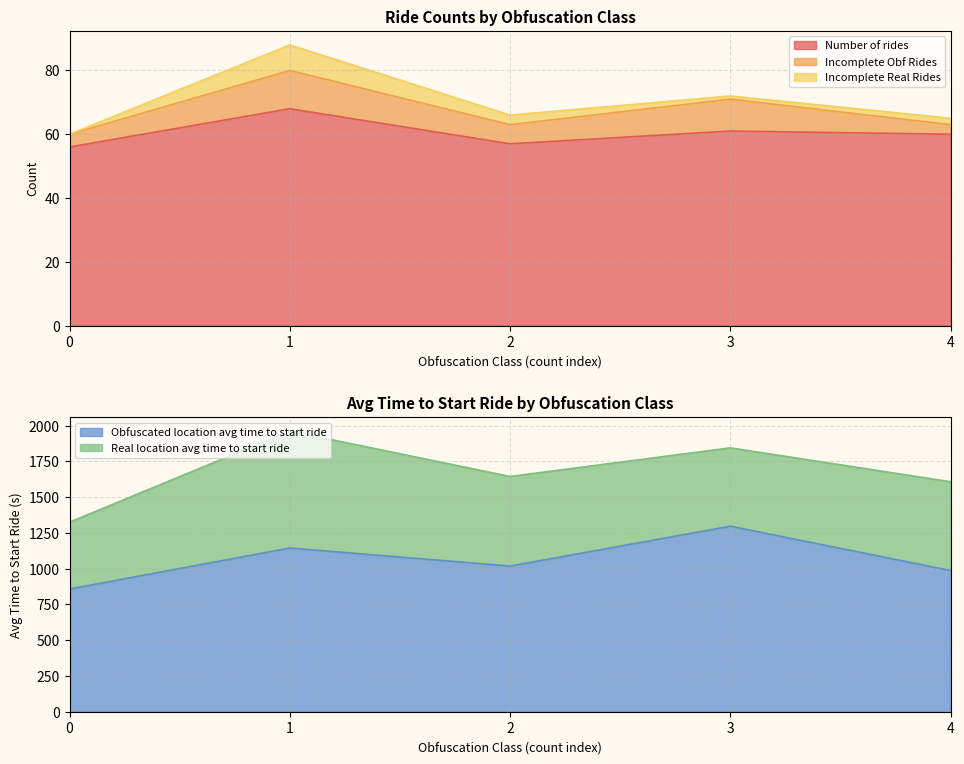

Which series has the largest total across all categories?

Obfuscated location avg time to start ride